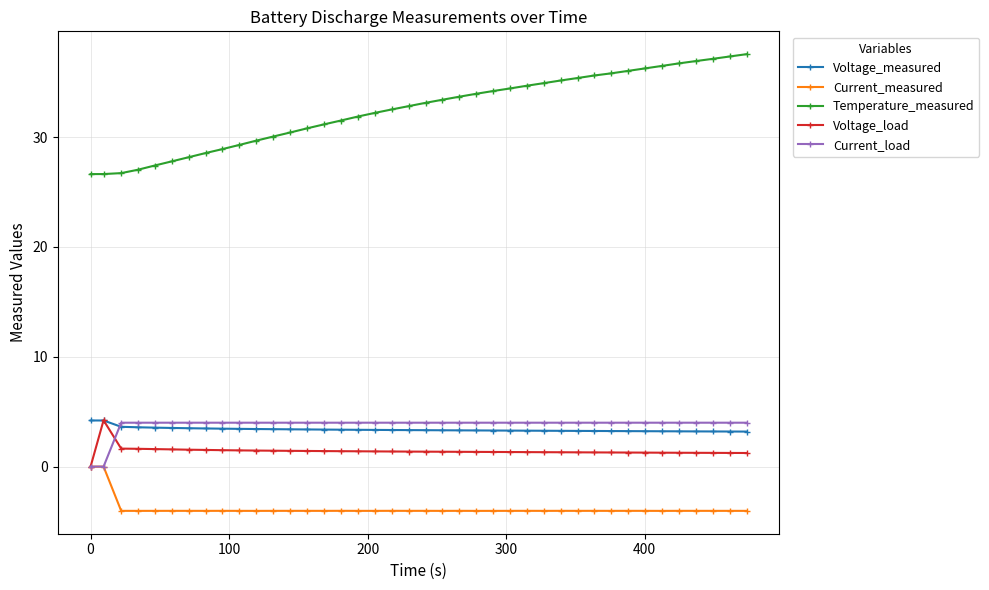

Which series has the largest total across all categories?

Temperature_measured